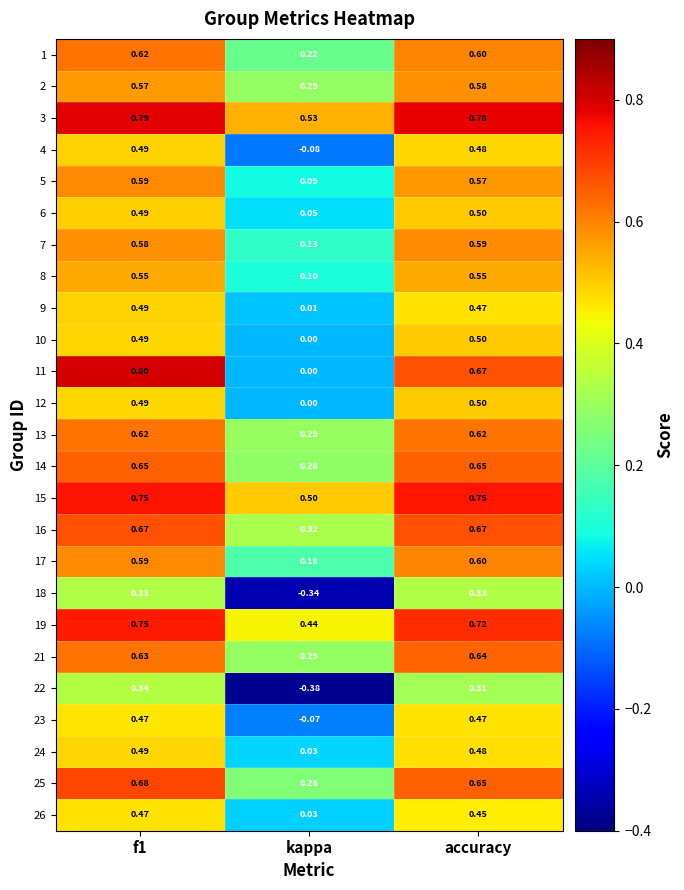

Is the value of 8 at f1 greater than the value of 16 at kappa?

Yes